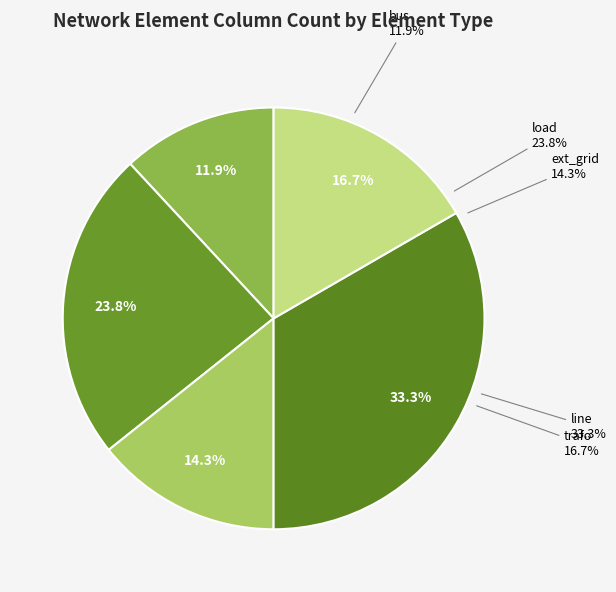

How much of the chart is everything except line?

66.7%